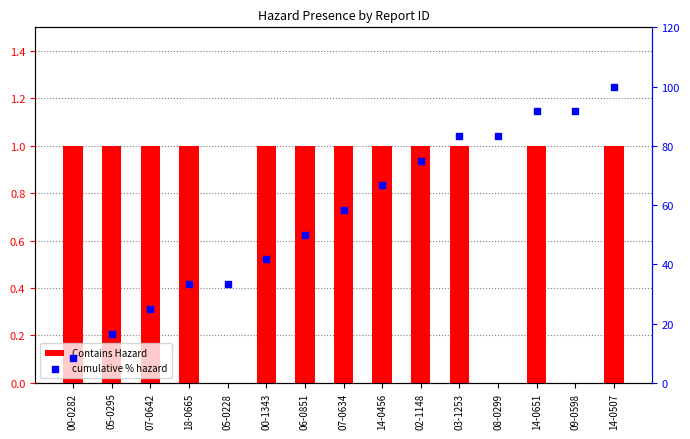

Which series contains the highest Y value?

cumulative % hazard